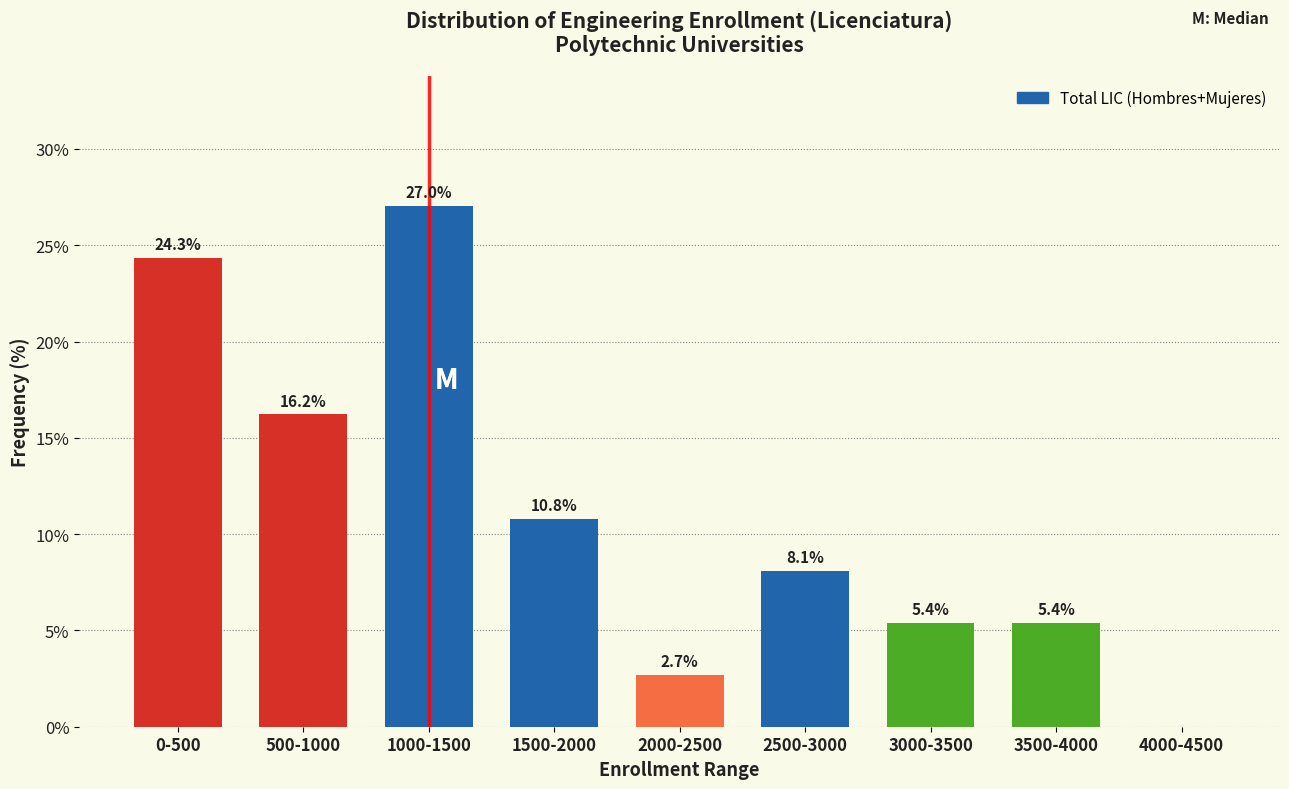

Reading right to left, list all the values displayed in this chart.

4000-4500=0.0	3500-4000=5.4	3000-3500=5.4	2500-3000=8.1	2000-2500=2.7	1500-2000=10.8	1000-1500=27.0	500-1000=16.2	0-500=24.3